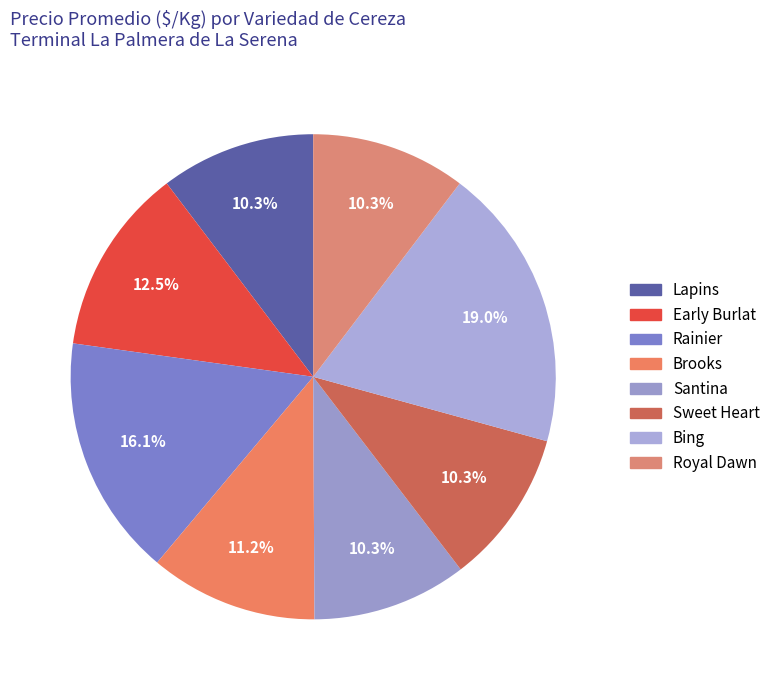

To the nearest percent, what portion does Rainier represent?

16%